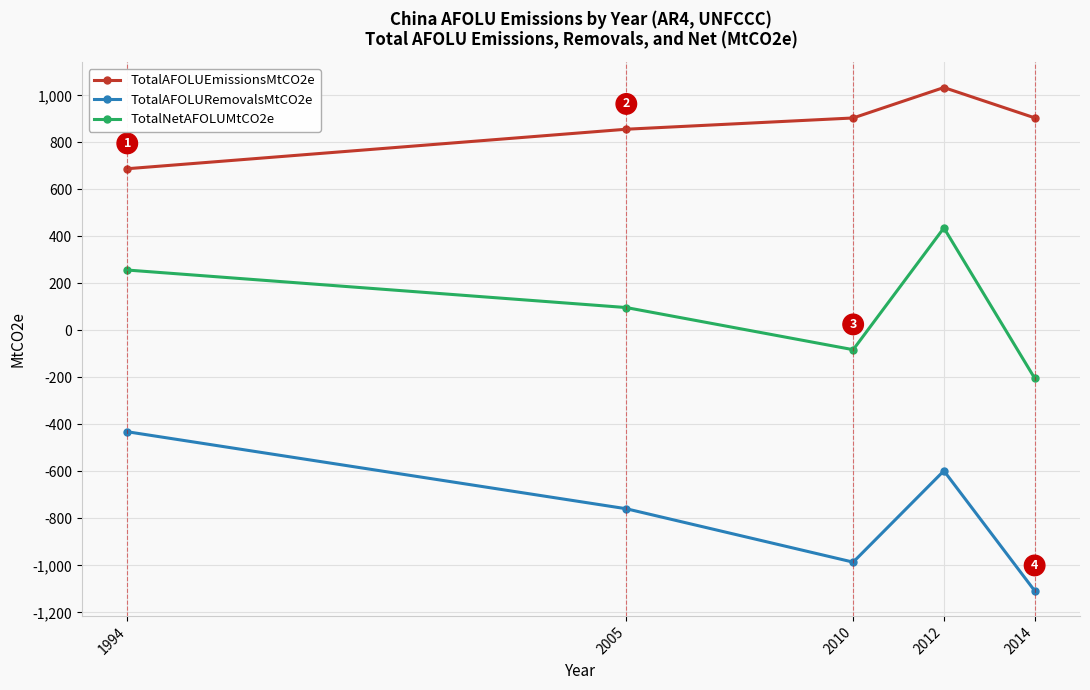

Which category has the highest value in the TotalNetAFOLUMtCO2e series?

2012